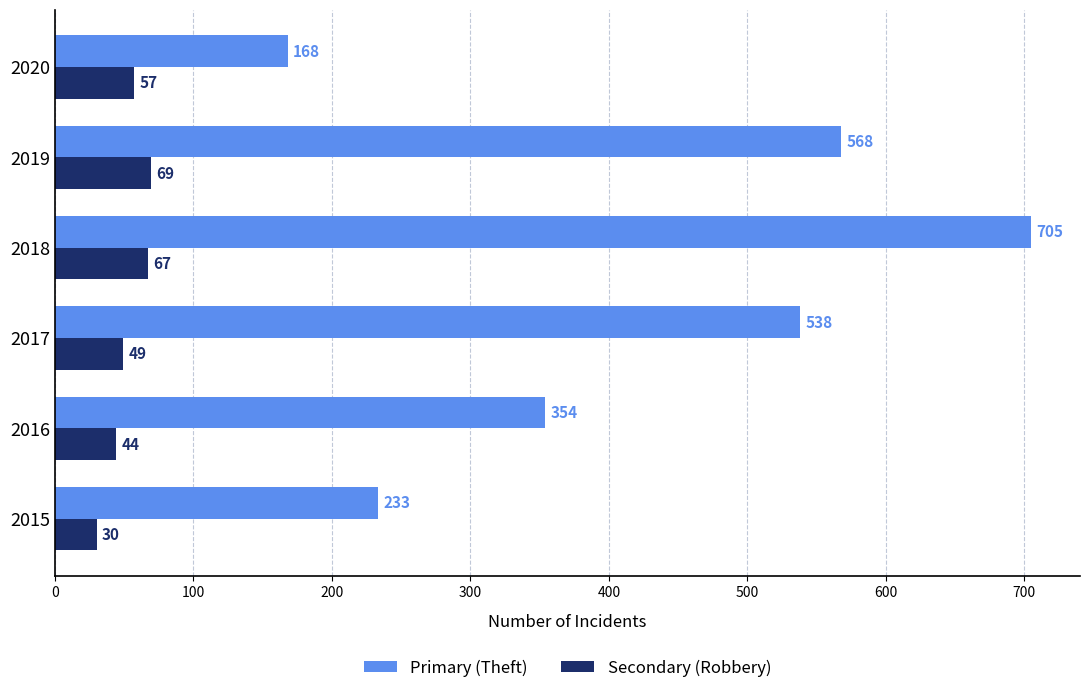

What is the maximum value for Secondary (Robbery)?

69